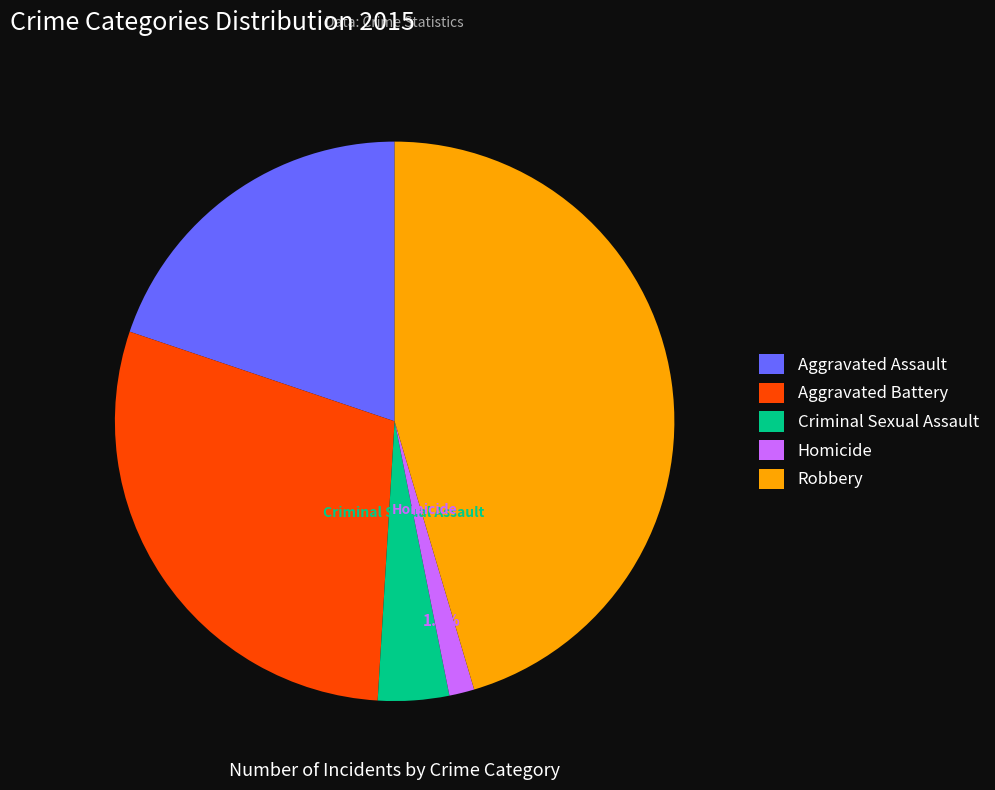

Combined, what portion of the pie is Aggravated Battery and Criminal Sexual Assault?

33.3%